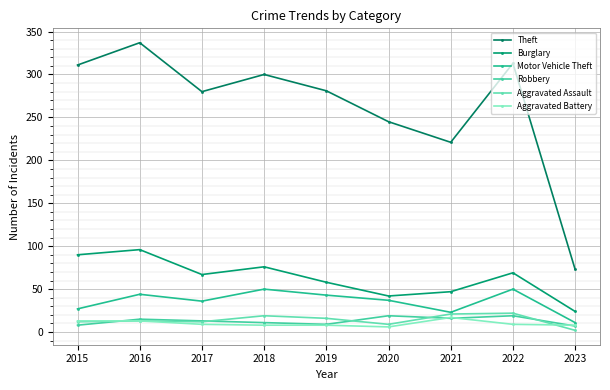

What is the average value of the Robbery series?

13